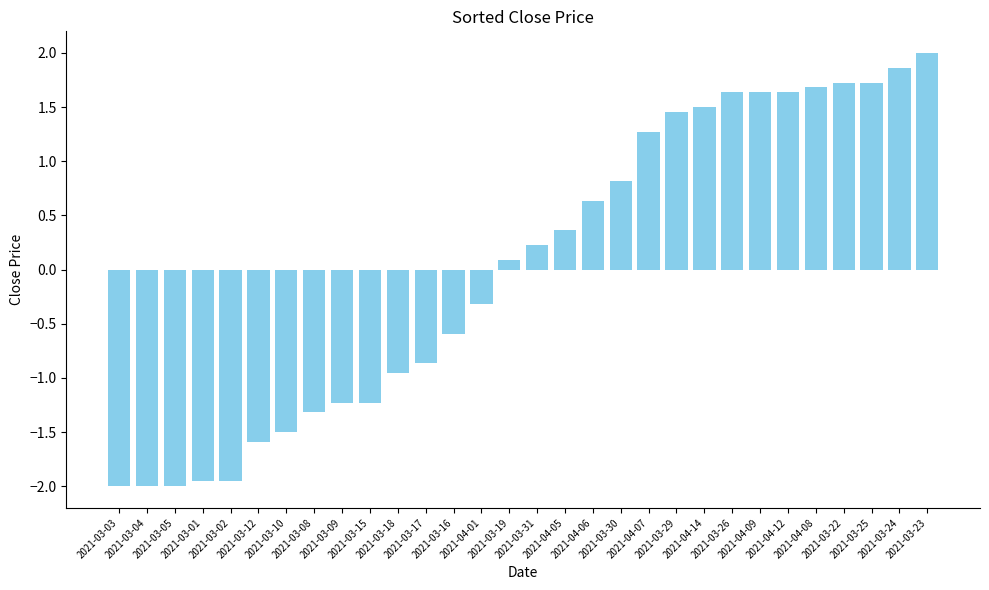

Is it true that the value at 2021-03-09 is -2.1?

False